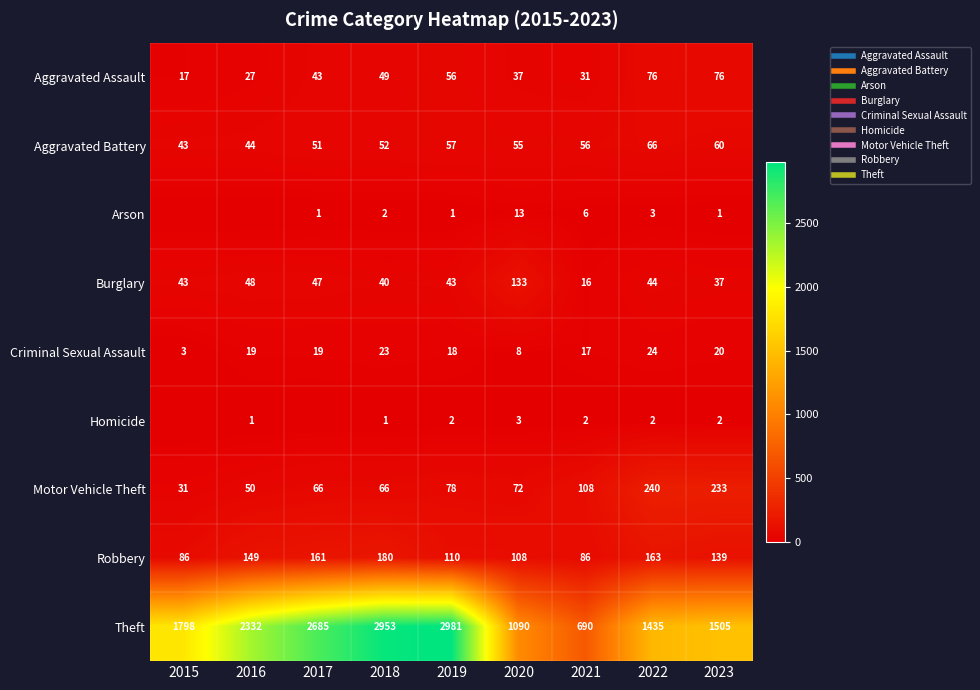

What is the difference between the maximum and minimum values in the Robbery series?

94